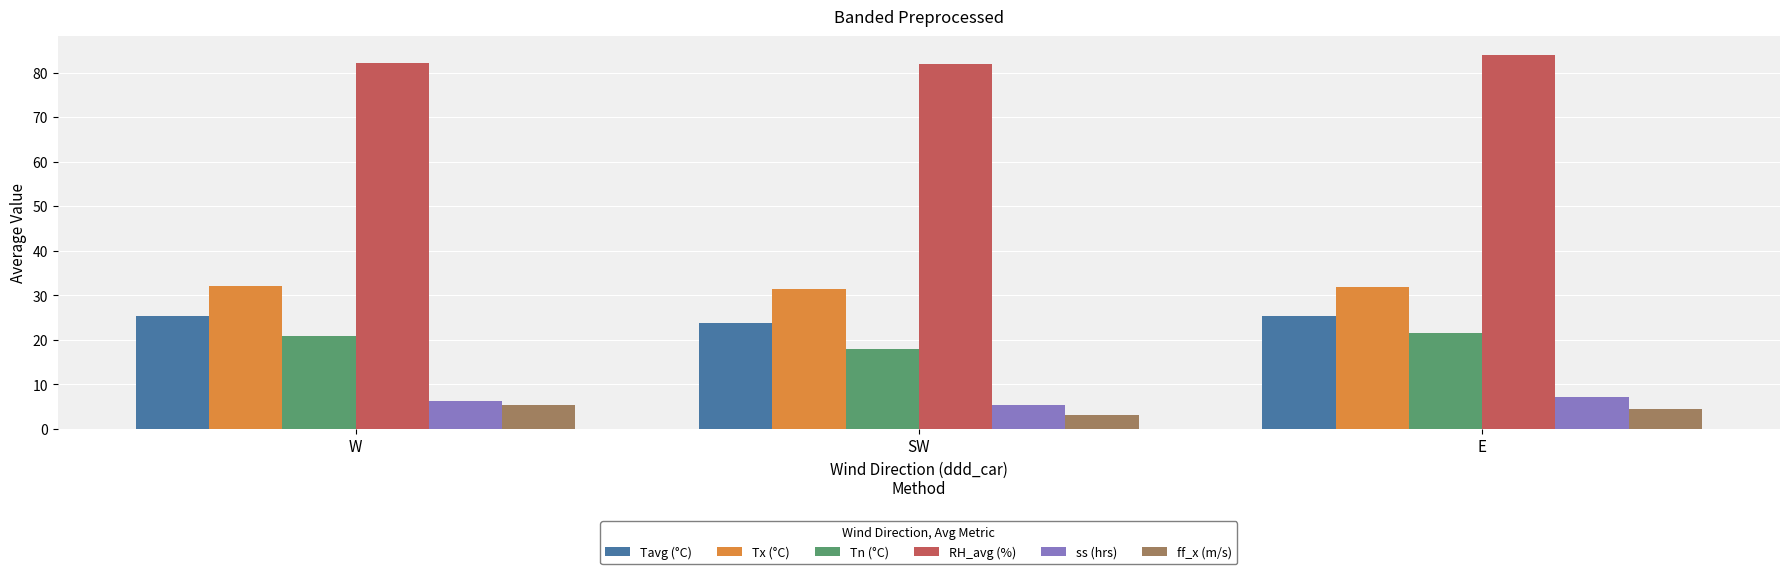

What are all the series names shown in the legend?

Tavg (°C), Tx (°C), Tn (°C), RH_avg (%), ss (hrs), ff_x (m/s)